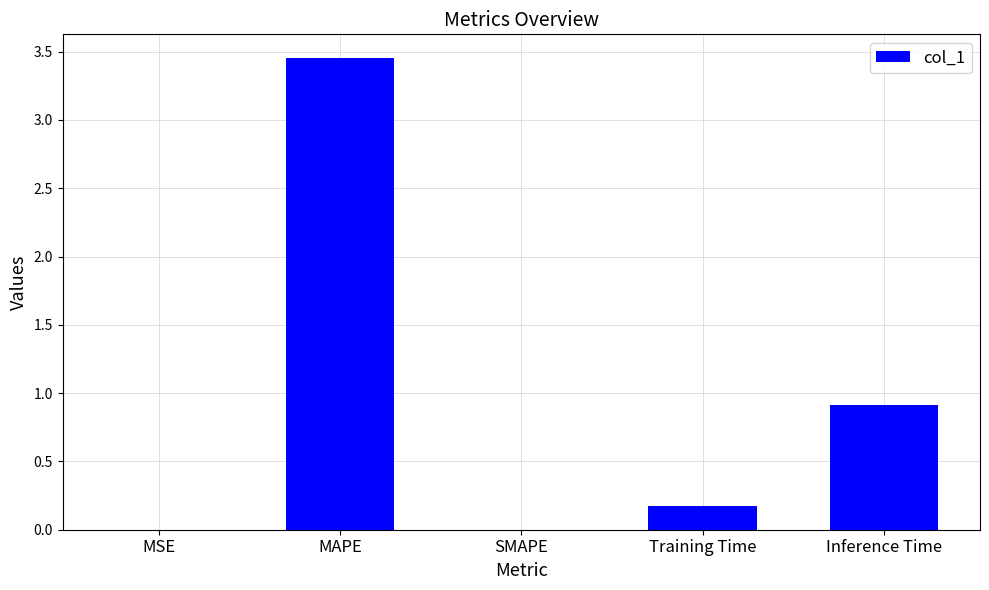

Which label corresponds to the largest value in the chart?

MAPE